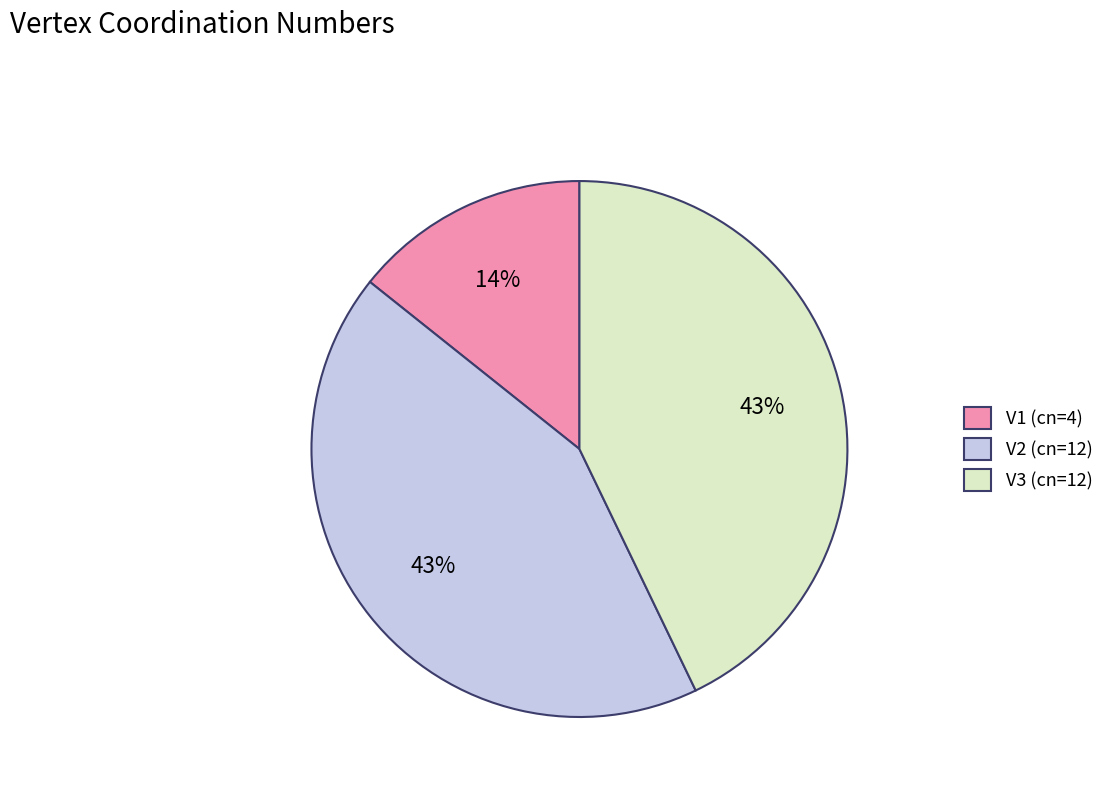

Count the number of slices in the pie.

3